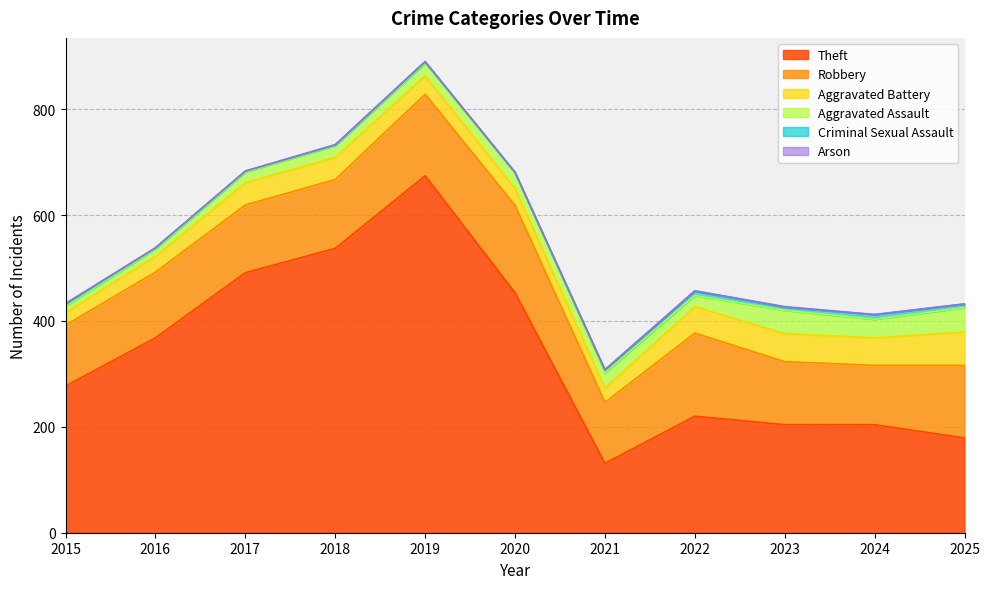

Which series has the largest total across all categories?

Theft